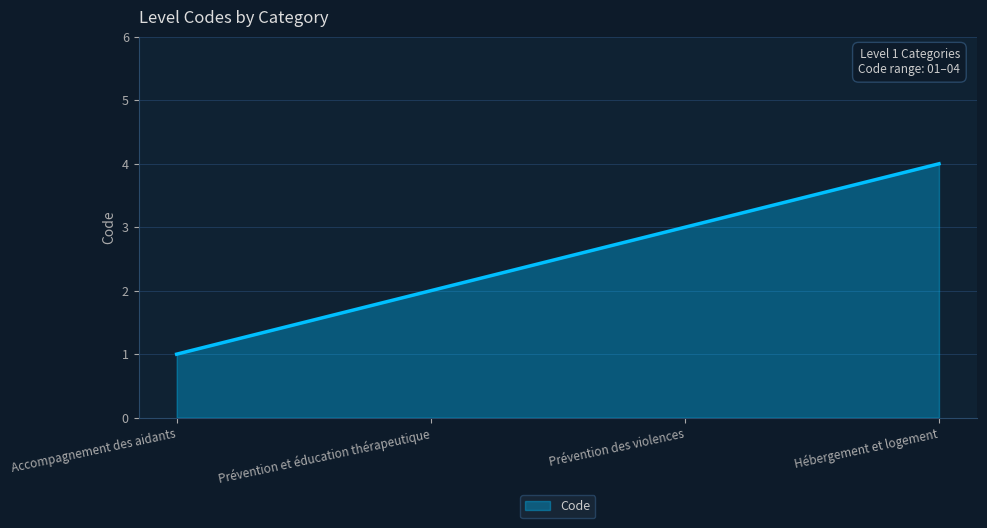

What is the maximum value shown in the chart?

4.0